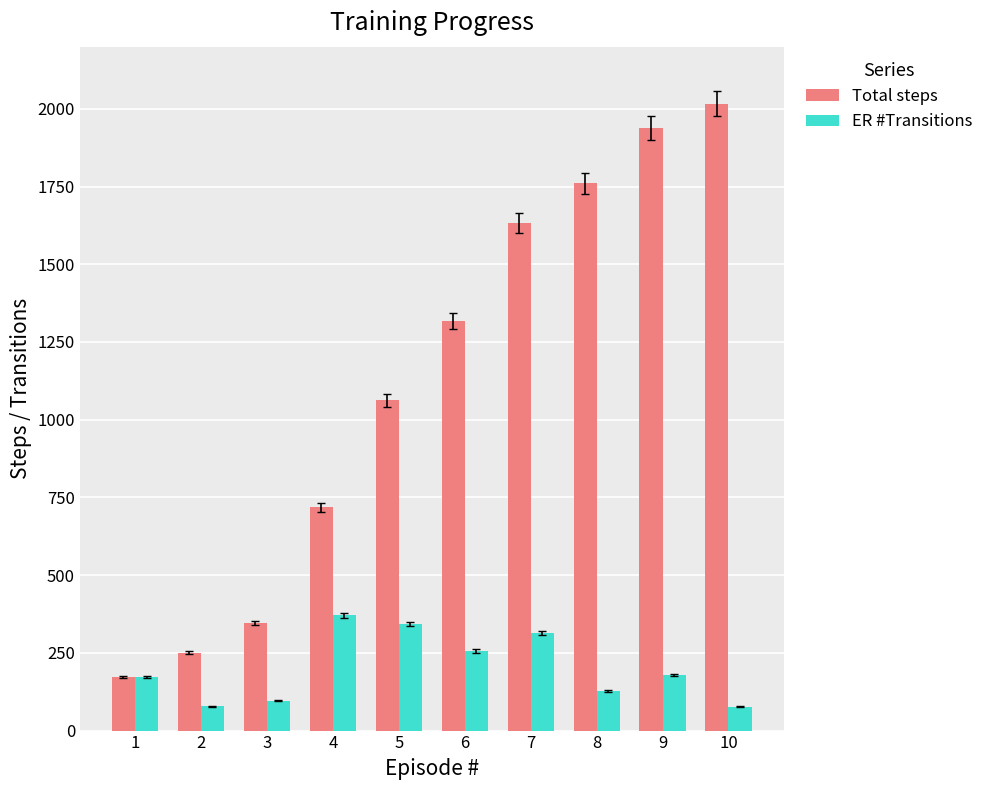

What are all the series names shown in the legend?

Total steps, ER #Transitions